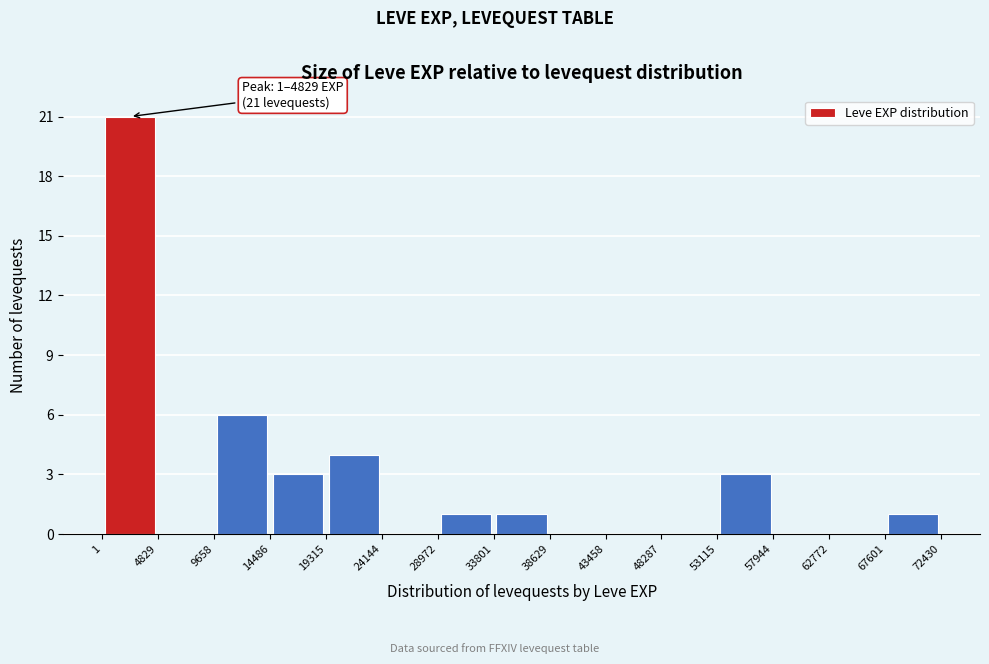

Which range on the x-axis has the tallest bar?

1 to 4829